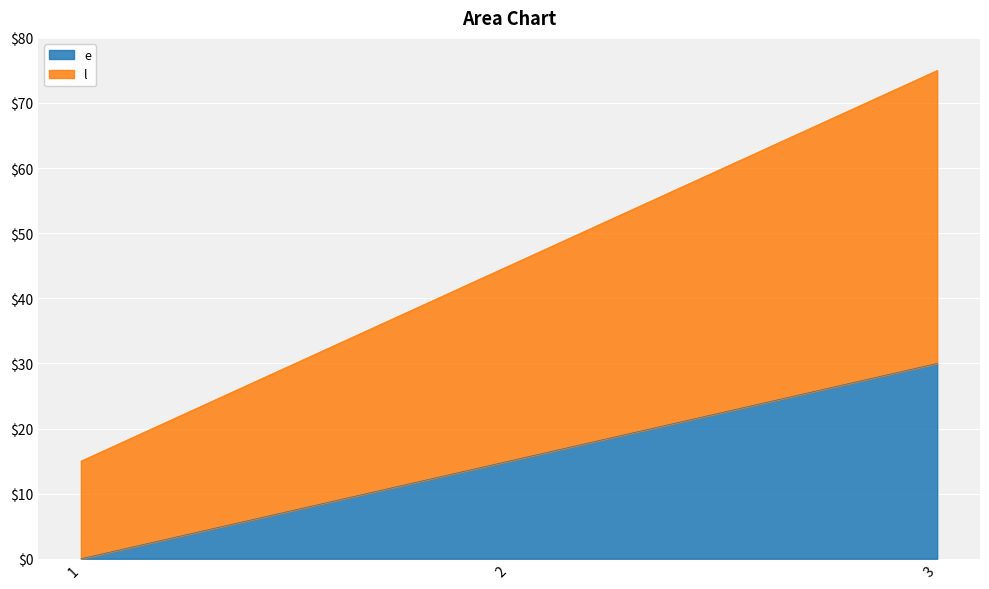

How many l values are between 15 and 75?

3